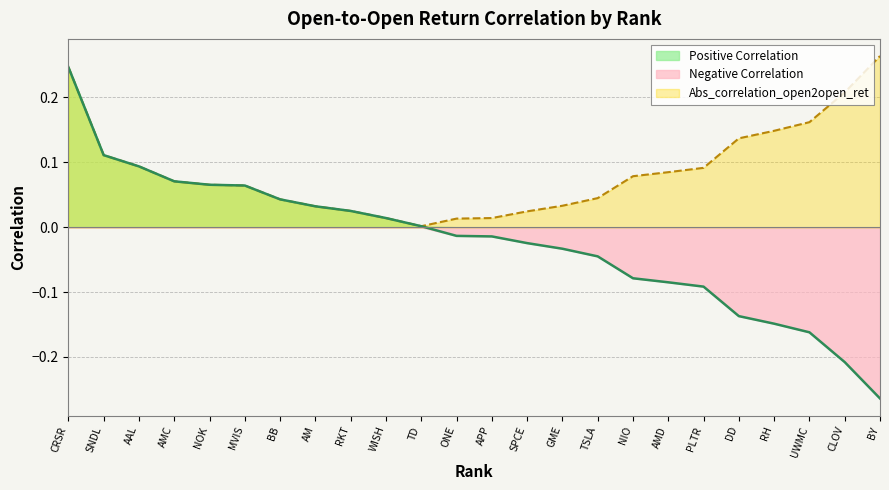

Where is Correlation_open2open_ret nearest to the value 0?

TD